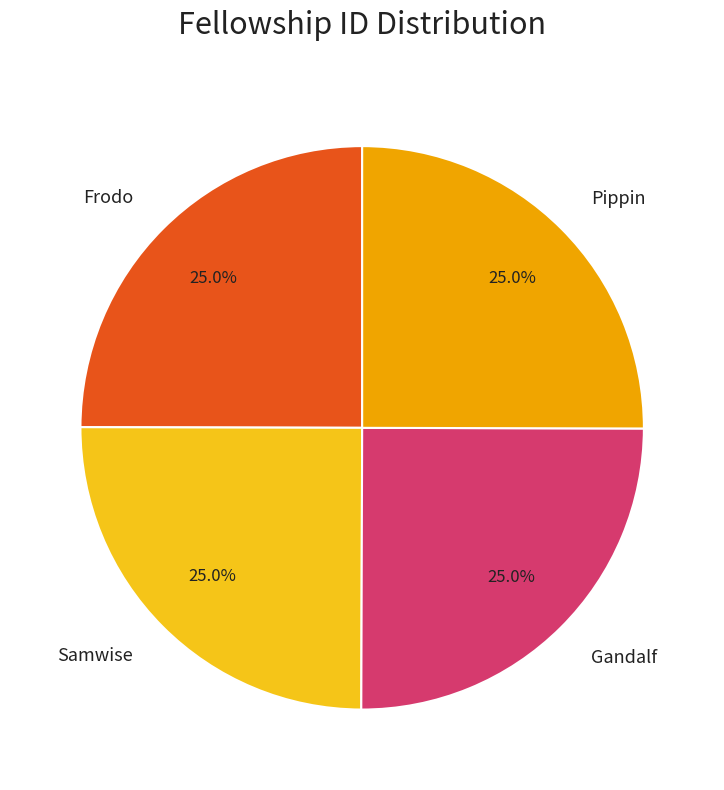

To the nearest percent, what is the combined percentage of Frodo and Samwise?

50%